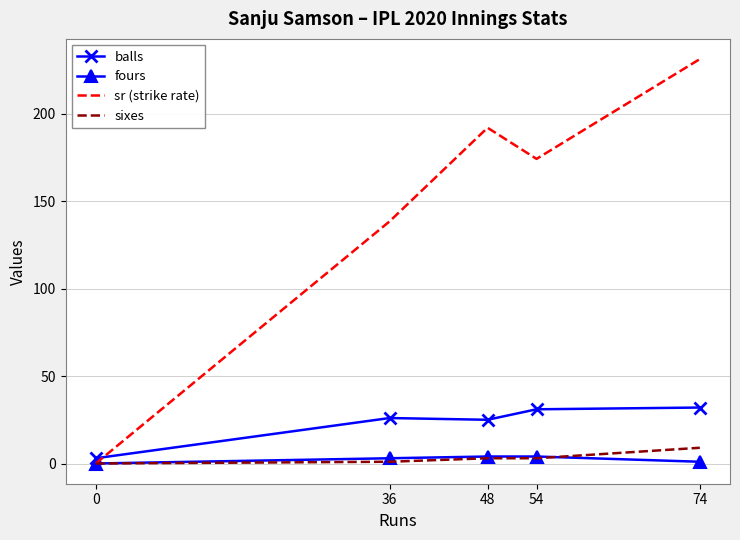

True or false: sixes and balls cross at least once.

False